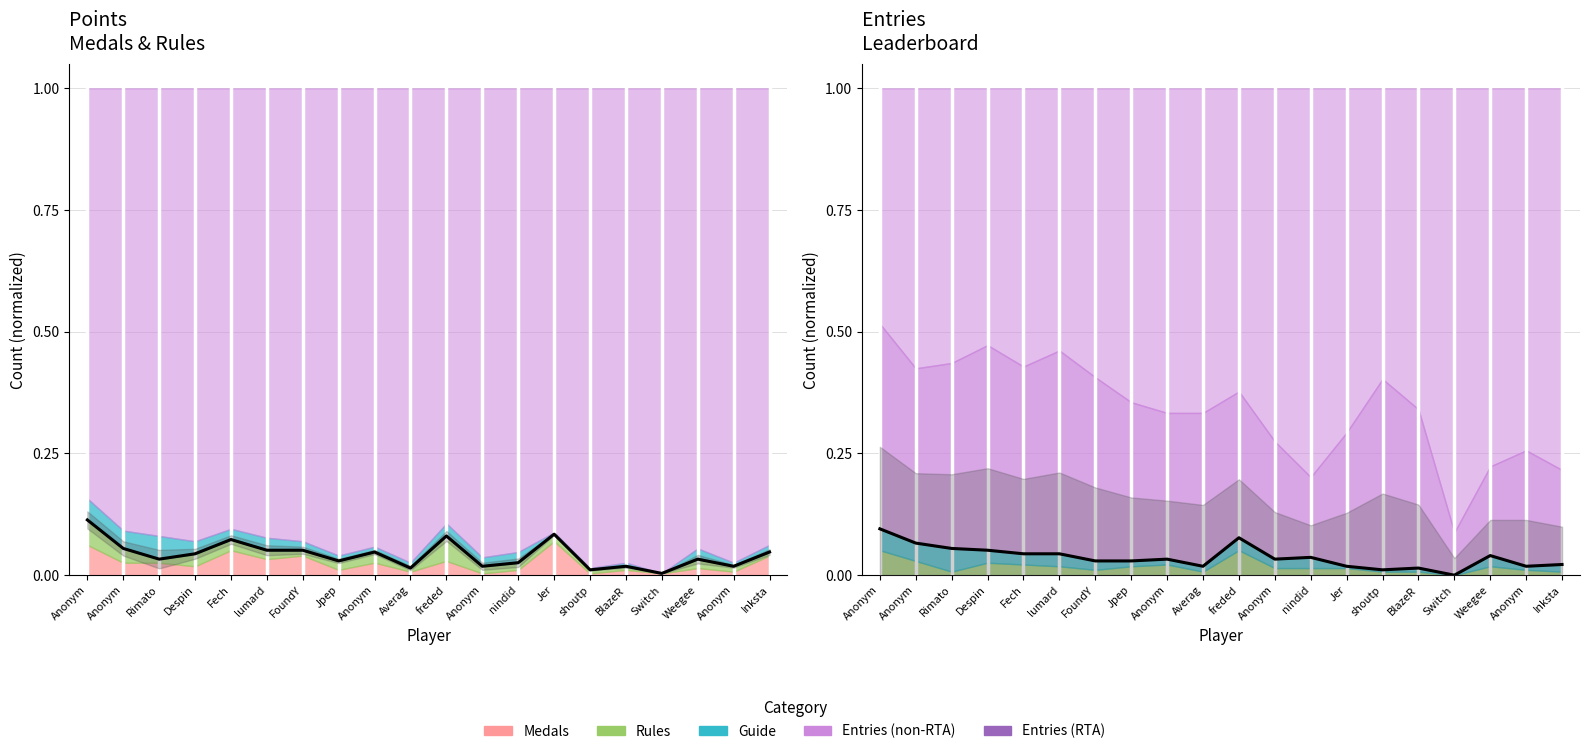

What is the difference between the second highest and second lowest values?

0.1